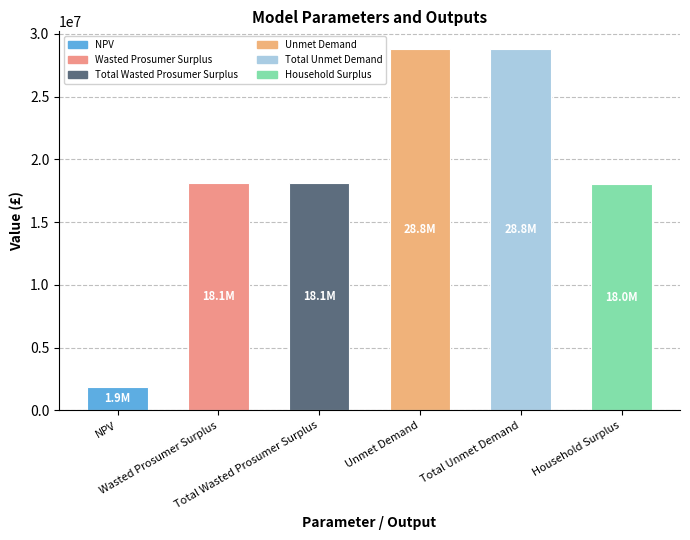

What is the greatest value displayed?

28755855.3